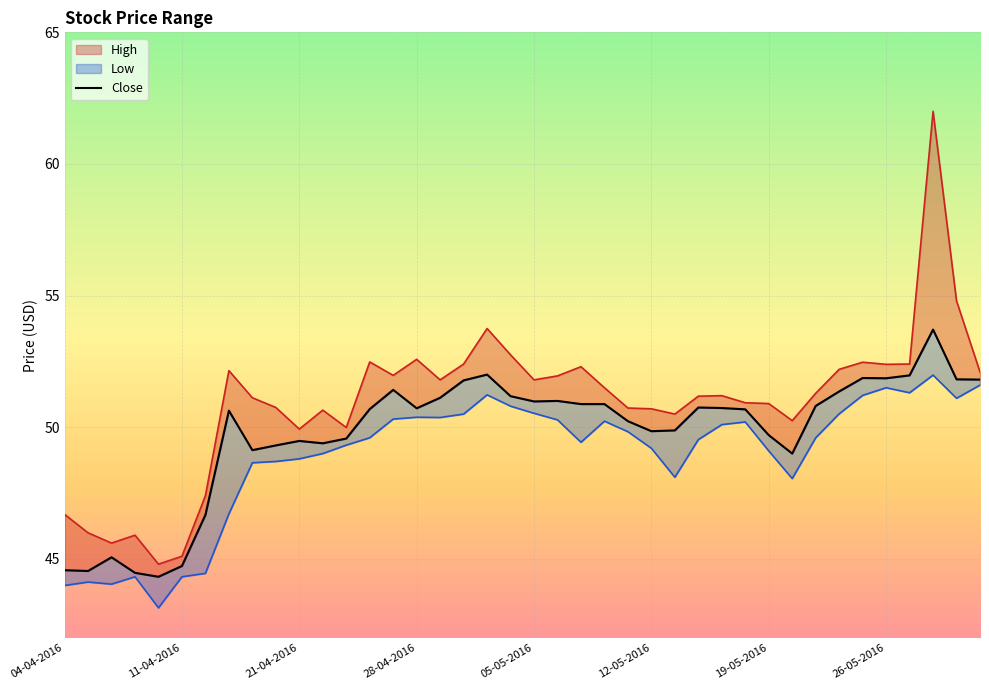

Which series has the widest spread of values?

High